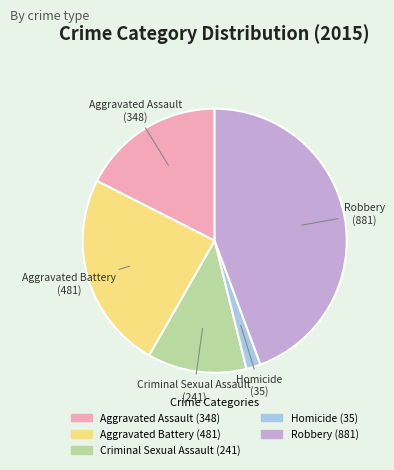

Count the number of slices in the pie.

5